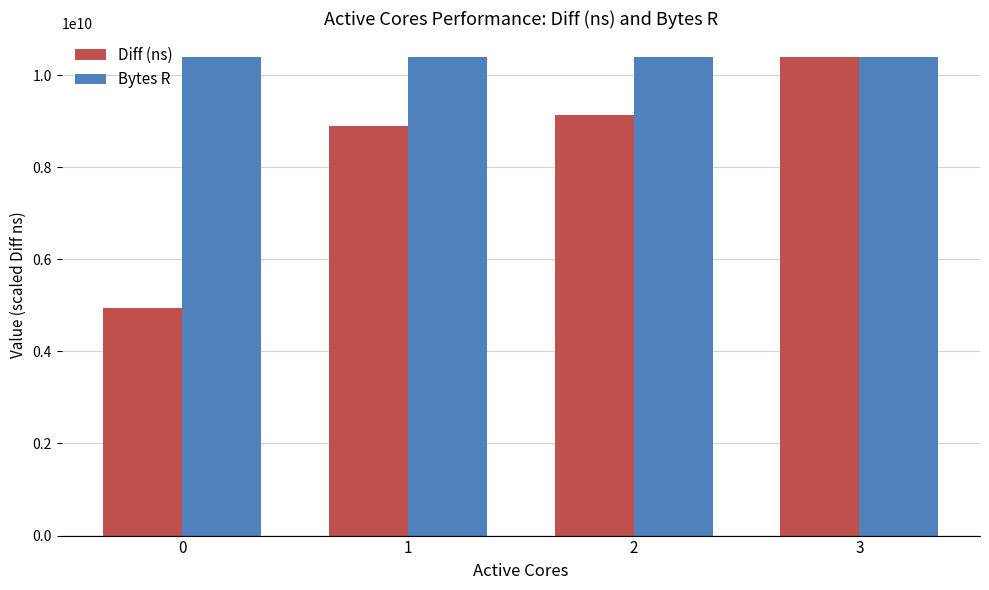

Reading left to right, extract all data points from this chart.

Diff (ns): 0=4948536414	1=8899645487	2=9135392443	3=10392861006
Bytes R: 0=10392861006	1=10392861006	2=10392861006	3=10392861006